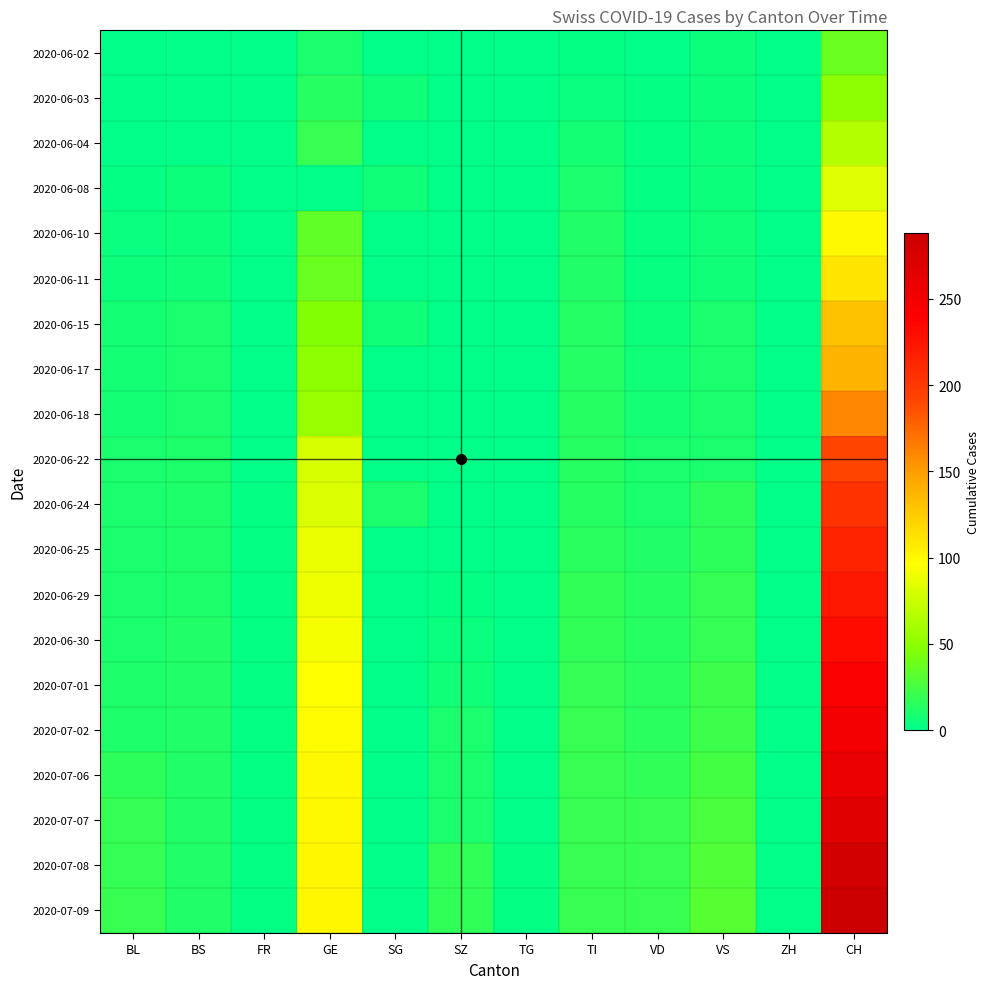

What is the total value across all series at BS?

173